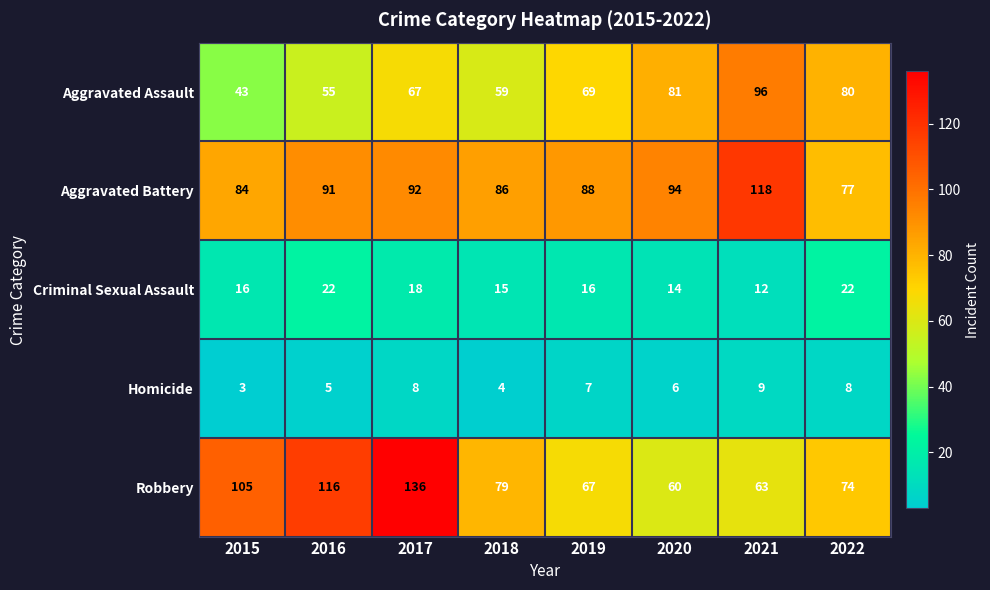

Rank the series at 2021 from highest to lowest value.

Aggravated Battery, Aggravated Assault, Robbery, Criminal Sexual Assault, Homicide